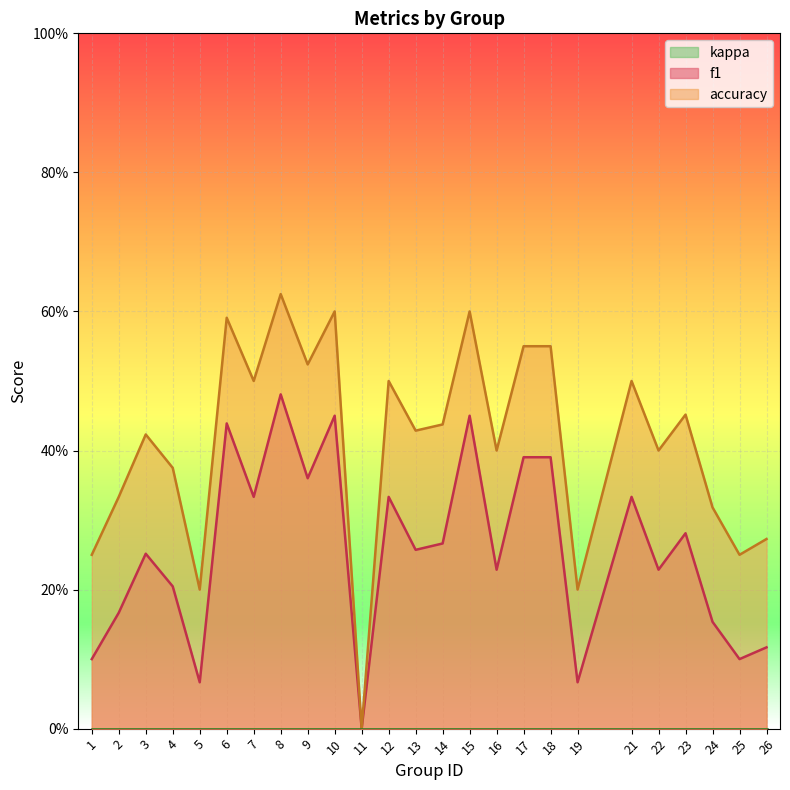

Does the chart display data point markers on the line(s)?

No